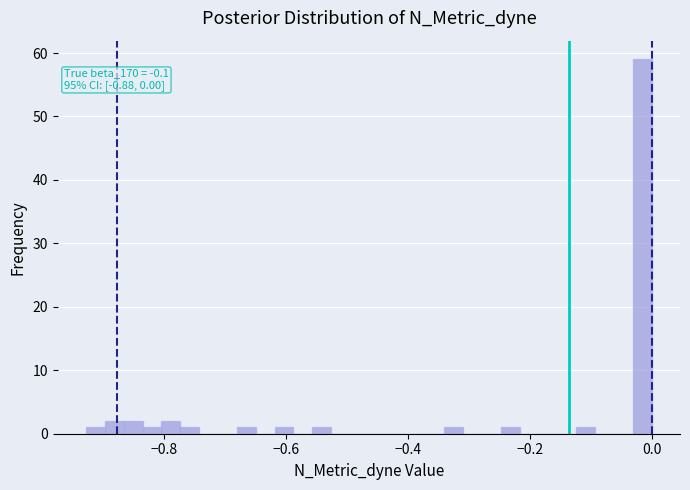

Around what value on the x-axis is the tallest bar? Give the approximate position of its centre, as read against the axis.

-0.02